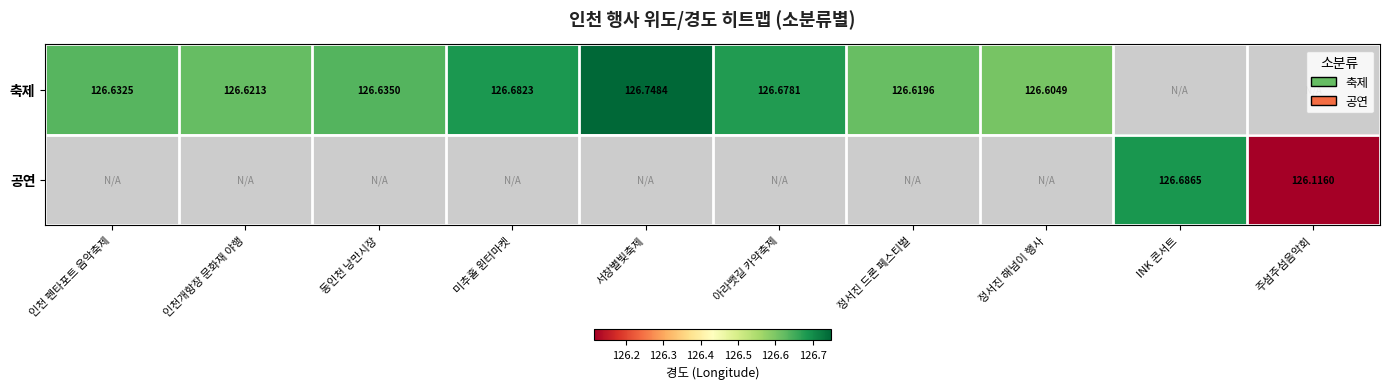

How many series are shown in this chart?

2